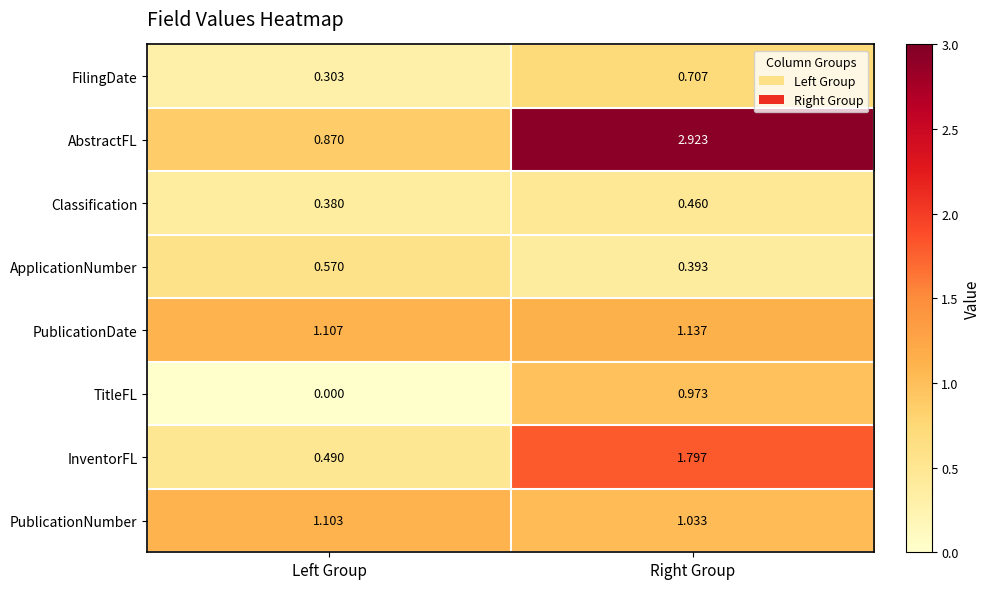

List the series in order of their peak value, lowest first.

Classification, ApplicationNumber, FilingDate, TitleFL, PublicationNumber, PublicationDate, InventorFL, AbstractFL